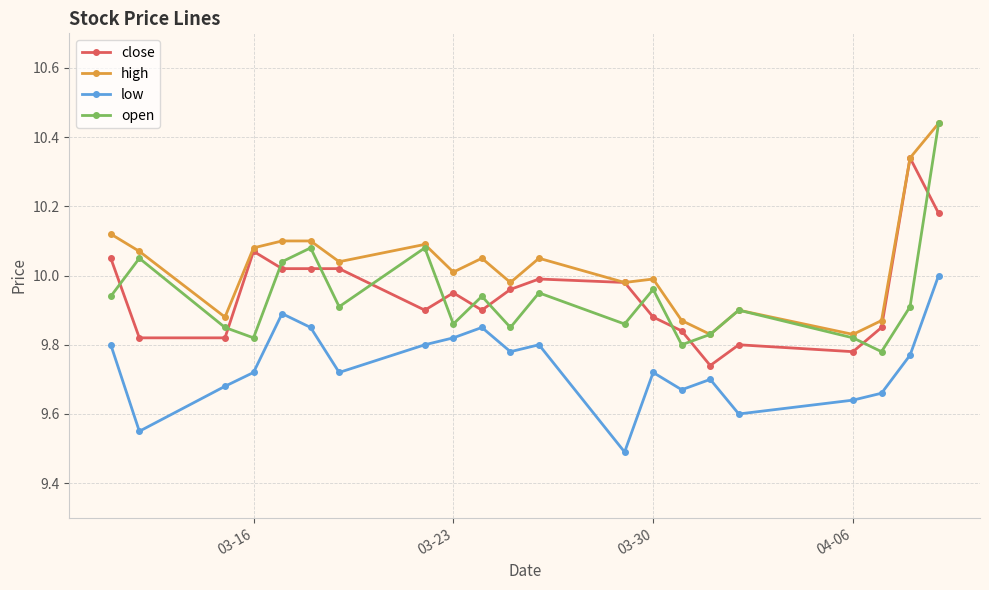

What is the sum of all open values?

208.7